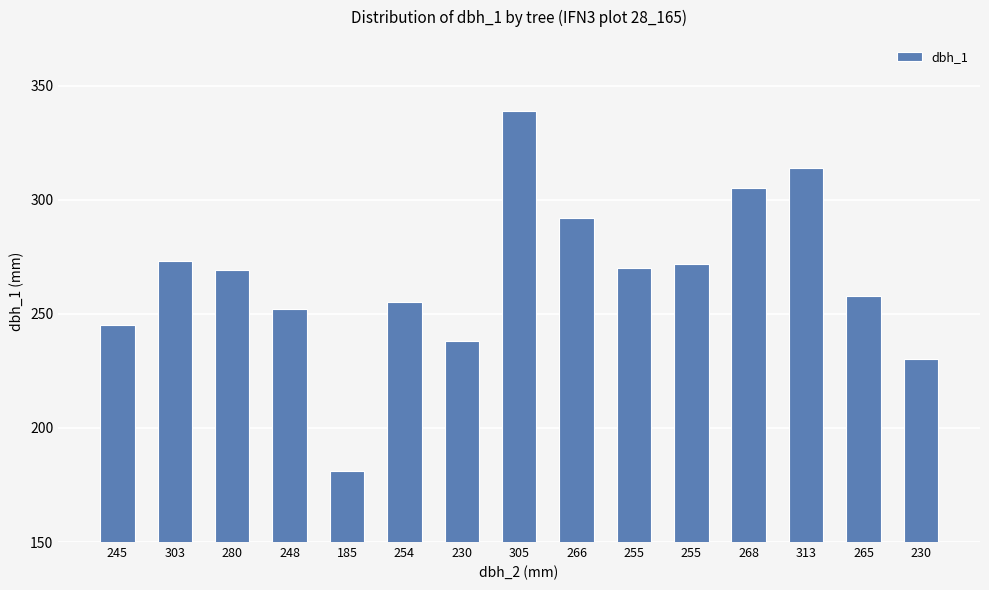

How many distinct data groups are displayed?

1